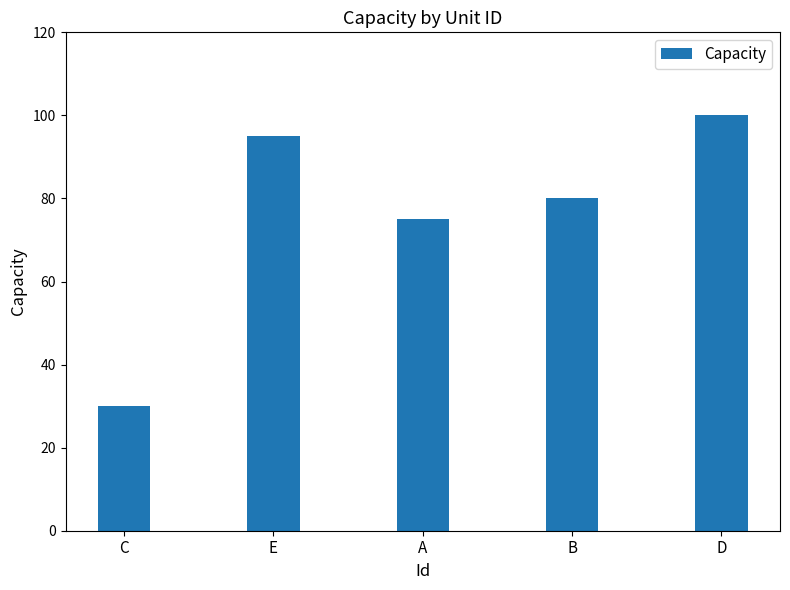

What is the greatest value displayed?

100